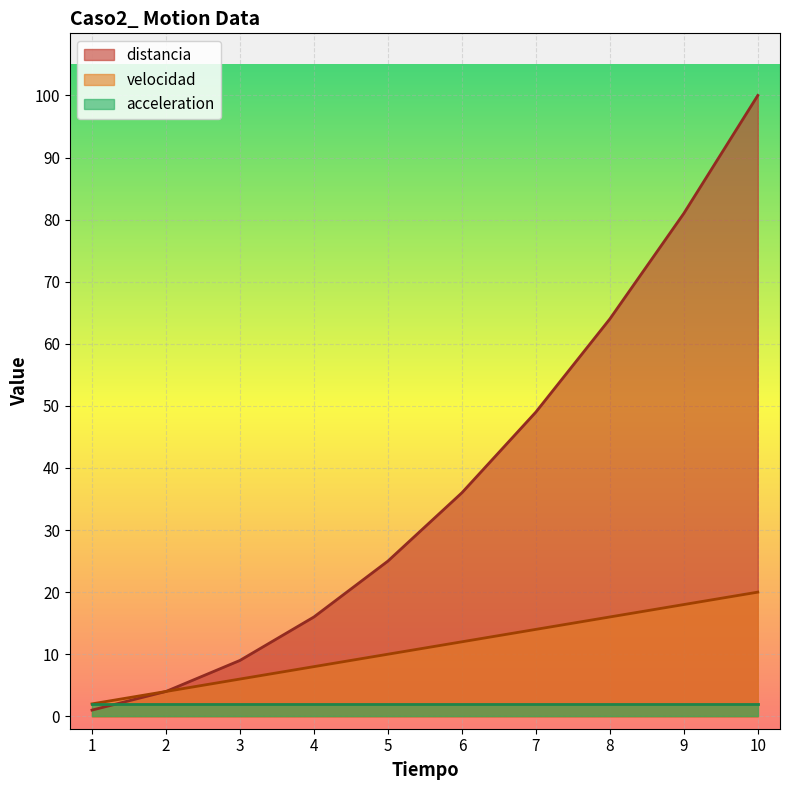

Where does the distancia series first go above 36?

7